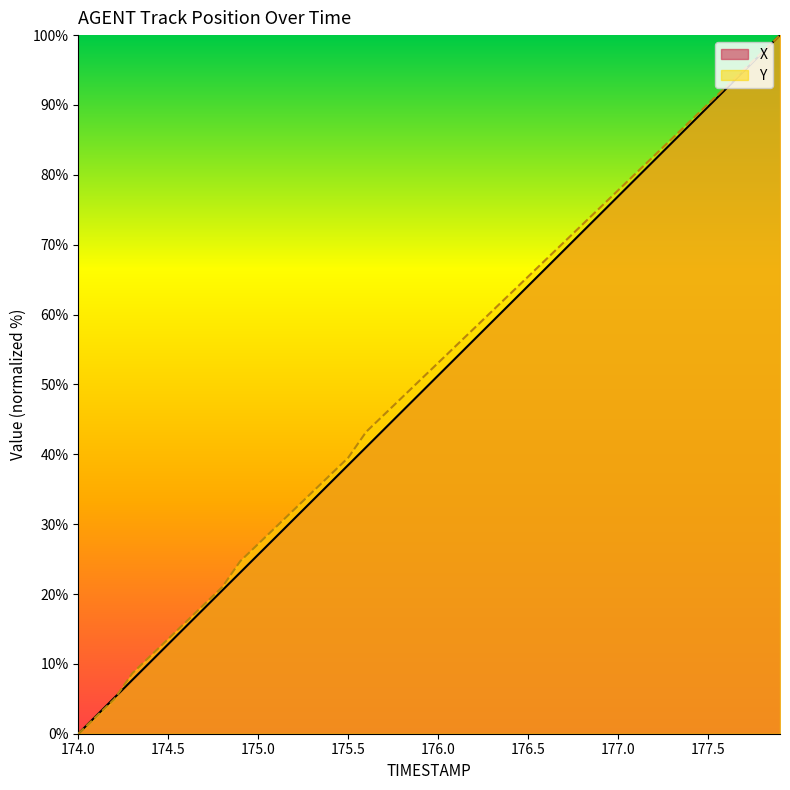

Reading left to right, what are all the values shown in this chart?

X: 174.0=0.0	174.1=2.6	174.2=5.1	174.3=7.7	174.4=10.3	174.5=12.8	174.6=15.4	174.7=17.9	174.8=20.5	174.9=23.1	175.0=25.6	175.1=28.2	175.2=30.8	175.3=33.3	175.4=35.9	175.5=38.5	175.6=41.0	175.7=43.6	175.8=46.2	175.9=48.7	176.0=51.3	176.1=53.8	176.2=56.4	176.3=59.0	176.4=61.5	176.5=64.1	176.6=66.7	176.7=69.2	176.8=71.8	176.9=74.4	177.0=76.9	177.1=79.5	177.2=82.0	177.3=84.6	177.4=87.2	177.5=89.7	177.6=92.3	177.7=94.9	177.8=97.4	177.9=100.0
Y: 174.0=0.0	174.1=2.5	174.2=4.9	174.3=8.6	174.4=11.1	174.5=13.6	174.6=16.0	174.7=18.5	174.8=21.0	174.9=24.7	175.0=27.2	175.1=29.6	175.2=32.1	175.3=34.6	175.4=37.0	175.5=39.5	175.6=43.2	175.7=45.7	175.8=48.1	175.9=50.6	176.0=53.1	176.1=55.6	176.2=58.0	176.3=60.5	176.4=63.0	176.5=65.4	176.6=67.9	176.7=70.4	176.8=72.8	176.9=75.3	177.0=77.8	177.1=80.2	177.2=82.7	177.3=85.2	177.4=87.7	177.5=90.1	177.6=92.6	177.7=95.1	177.8=97.5	177.9=100.0